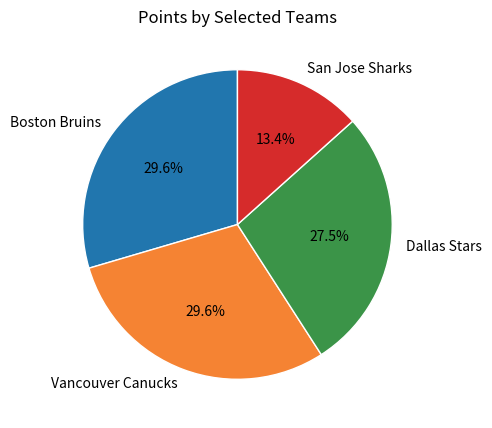

What is the ratio of the value at Dallas Stars to the value at San Jose Sharks?

2.1